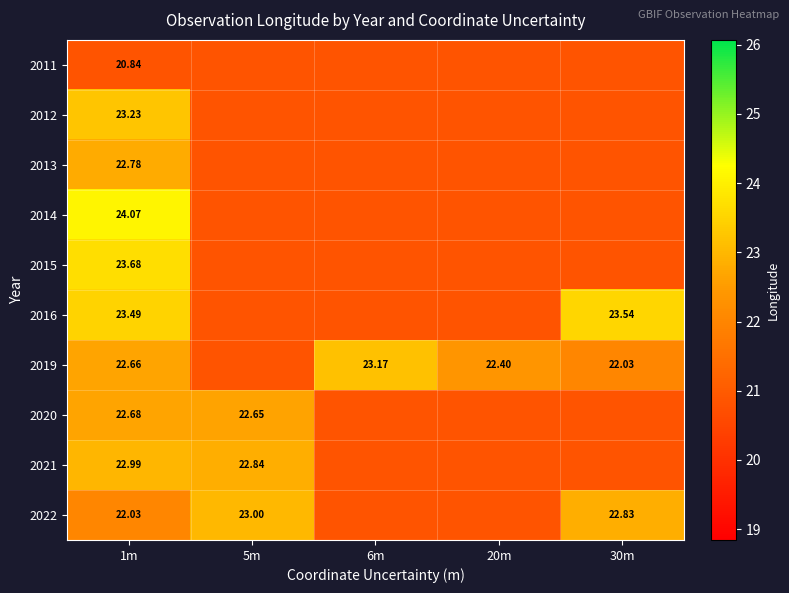

At which category does the chart reach its minimum across all series?

1m